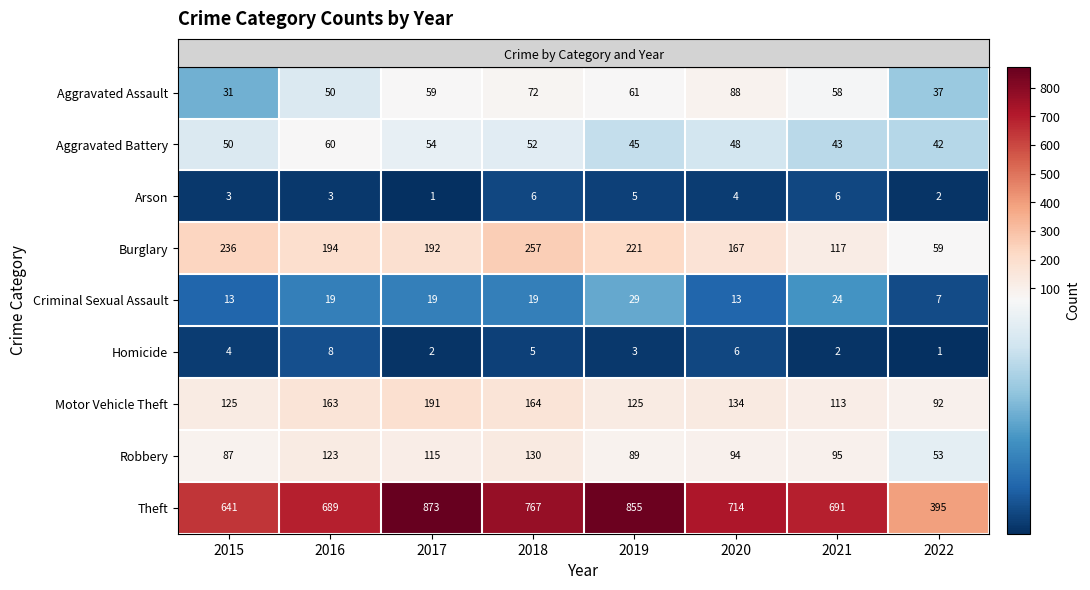

List the series in order of their peak value, lowest first.

Arson, Homicide, Criminal Sexual Assault, Aggravated Battery, Aggravated Assault, Robbery, Motor Vehicle Theft, Burglary, Theft